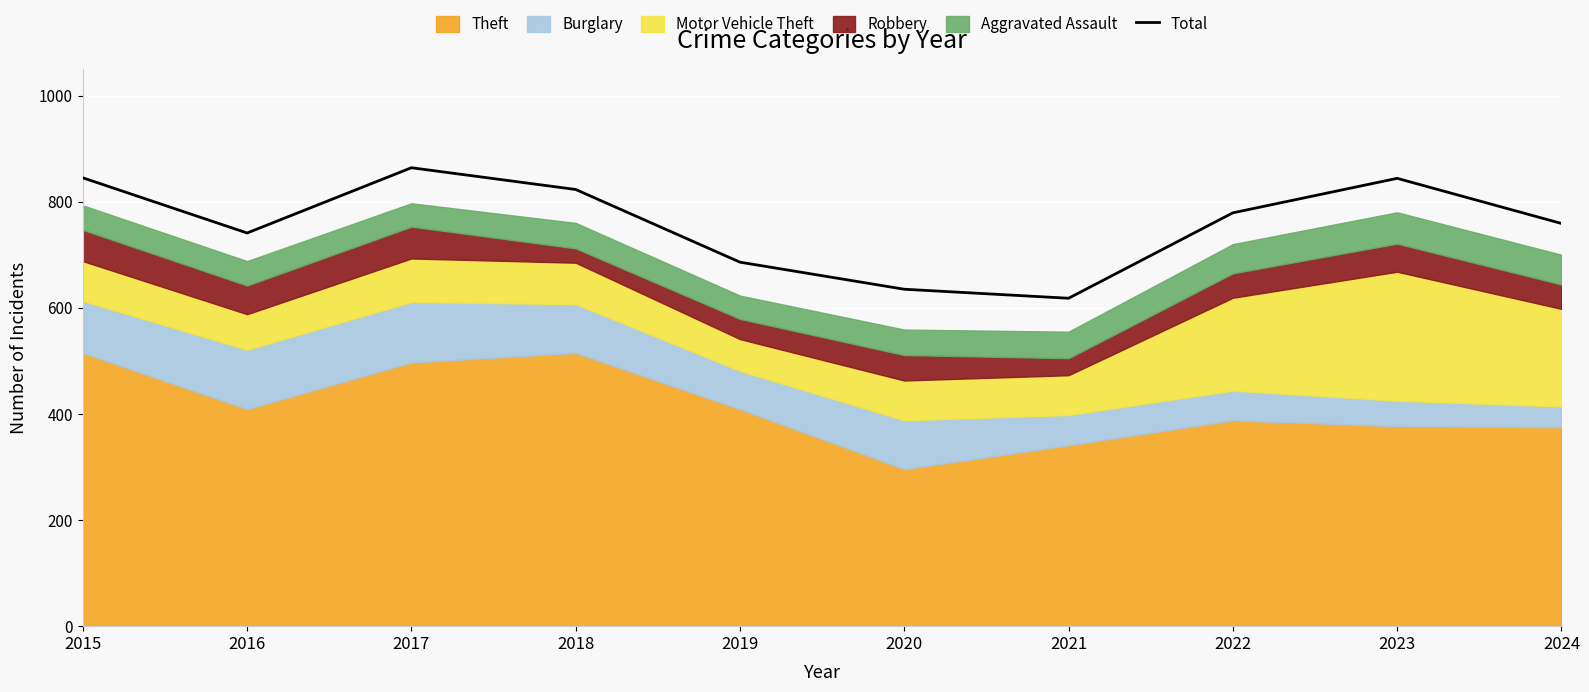

Where is the first local minimum?

2016